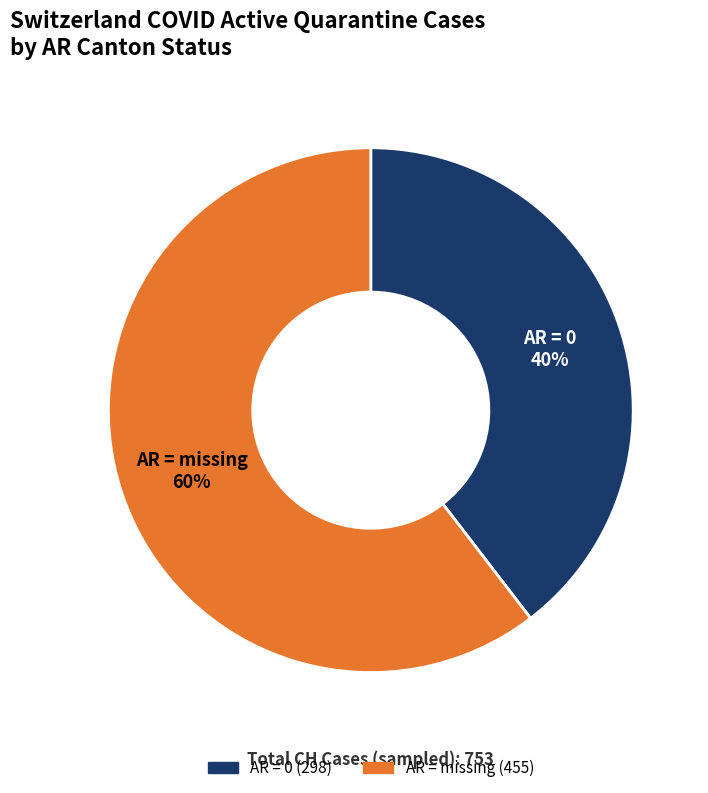

To the nearest percent, what is the average slice percentage?

50%